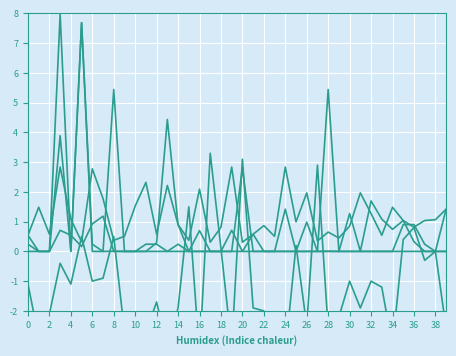

Which series has the widest spread of values?

Prob_Mod_Sev